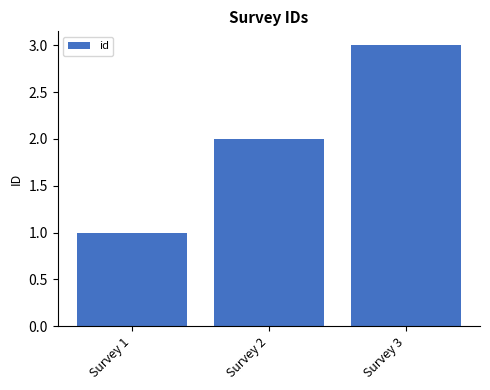

What is the difference between the second highest and minimum values?

1